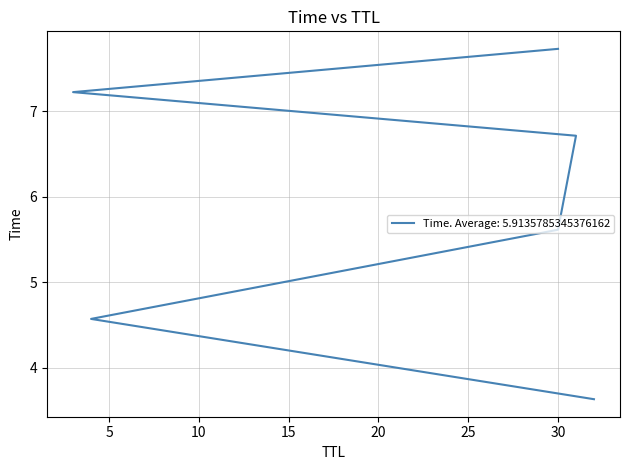

True or false: there are more than 2 points higher than both neighbors.

False